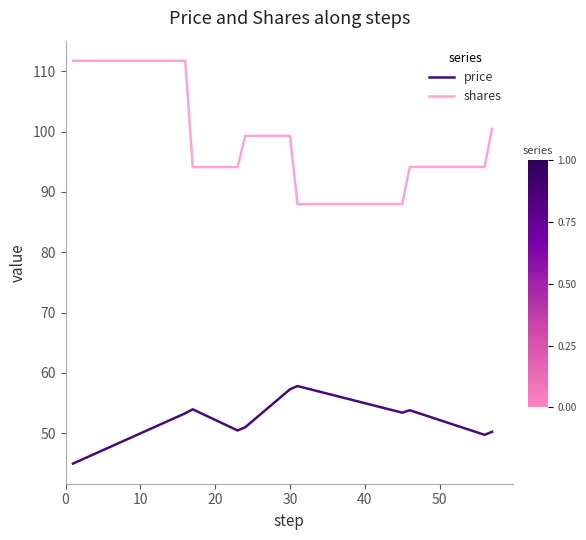

List the series in order of their overall mean, lowest first.

price, shares